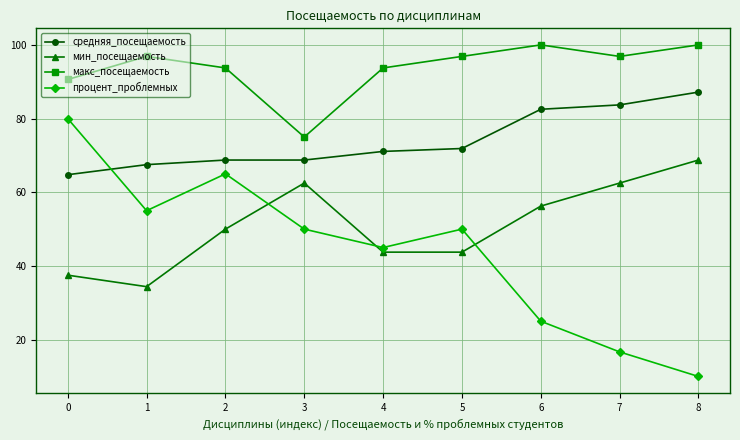

True or false: макс_посещаемость and процент_проблемных cross at least once.

False